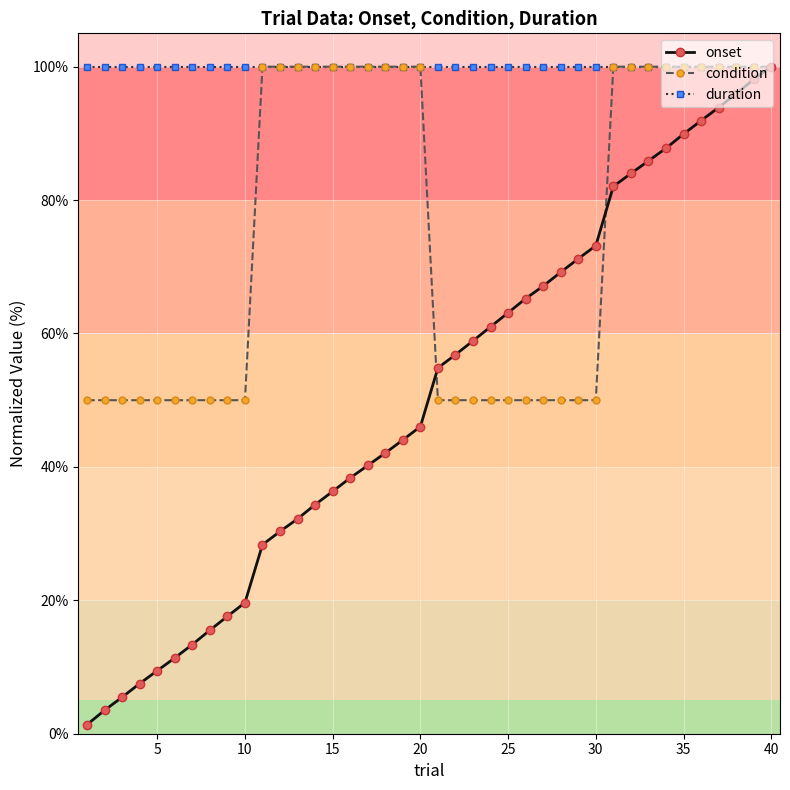

Is this an area chart (filled region under the line)?

No